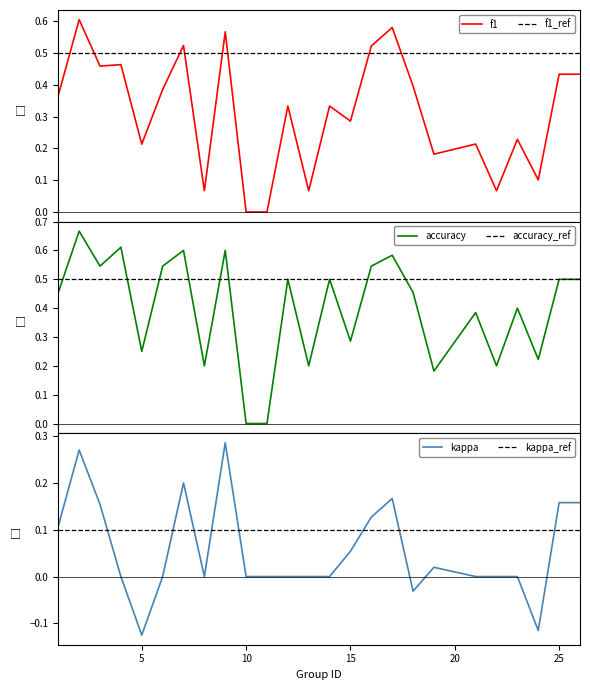

What is the greatest value displayed?

0.7